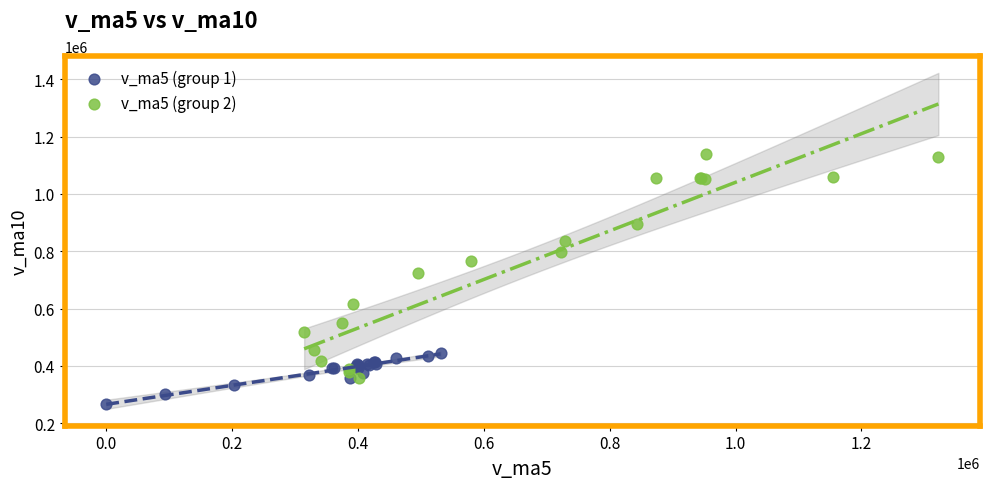

Which series contains the lowest Y value?

v_ma5 (group 1)